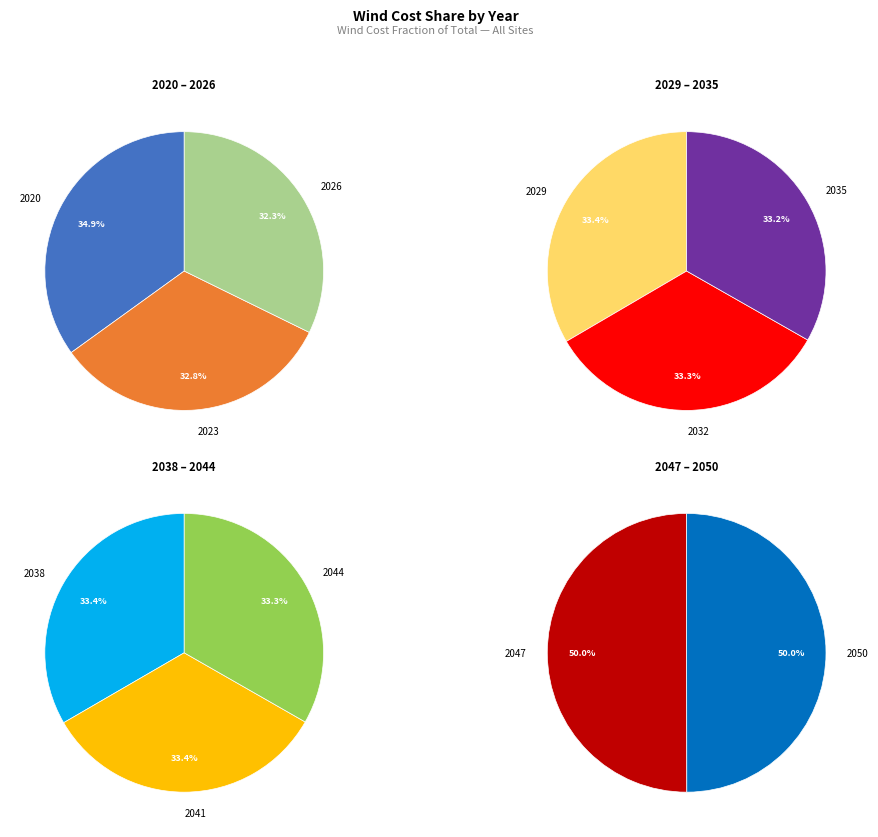

Count the number of slices in the pie.

11